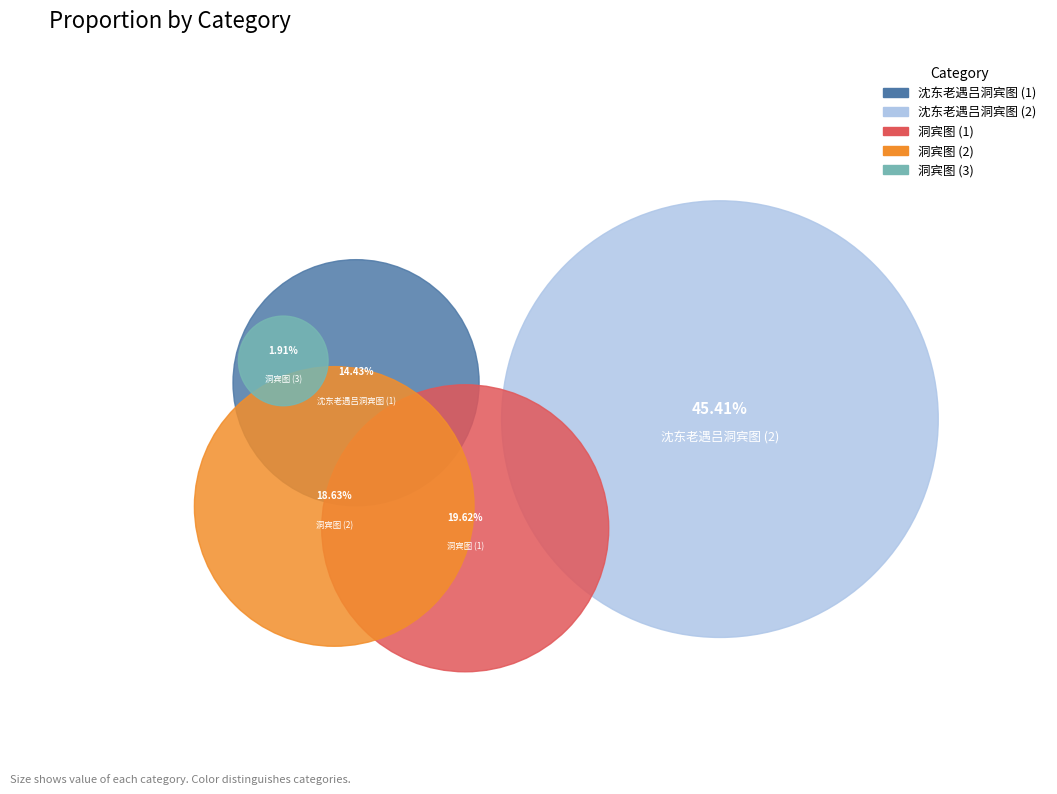

What is the largest slice in the pie chart?

沈东老遇吕洞宾图